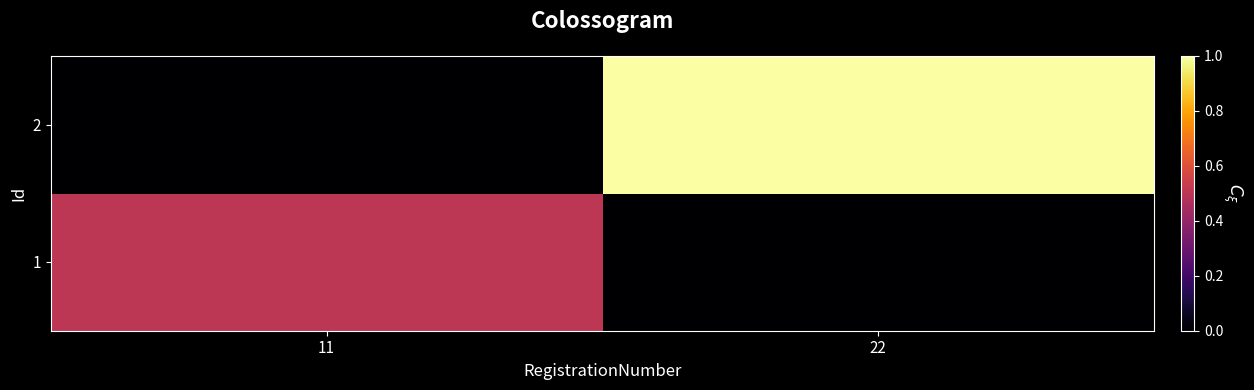

At how many categories does at least one series exceed 105?

2